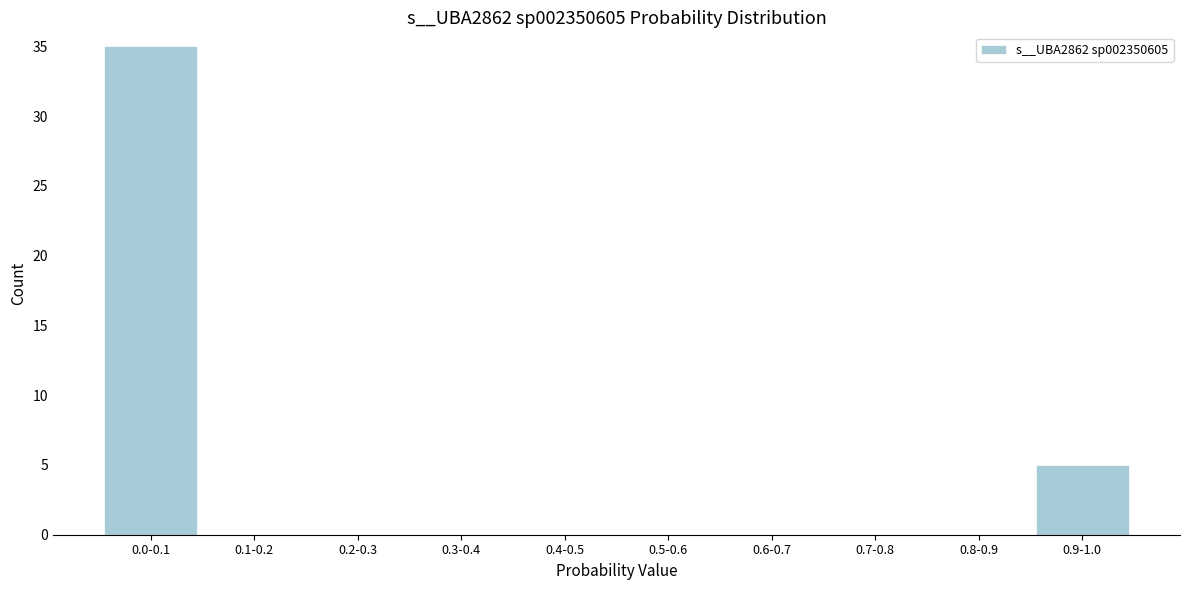

Reading left to right, transcribe all the data shown in this chart.

0.0-0.1=35	0.1-0.2=0	0.2-0.3=0	0.3-0.4=0	0.4-0.5=0	0.5-0.6=0	0.6-0.7=0	0.7-0.8=0	0.8-0.9=0	0.9-1.0=5